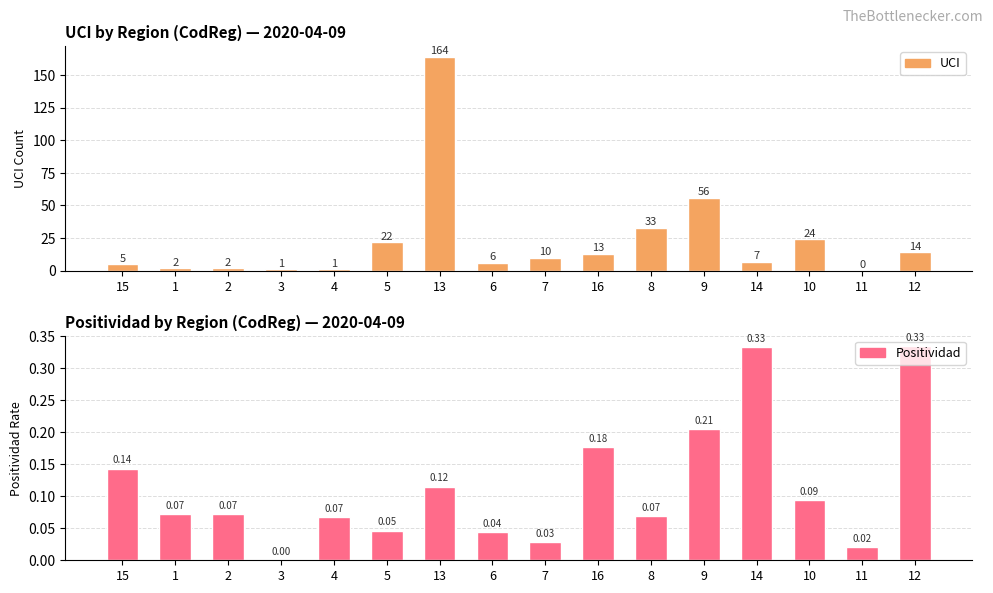

At which category is the sum across all series the highest?

13